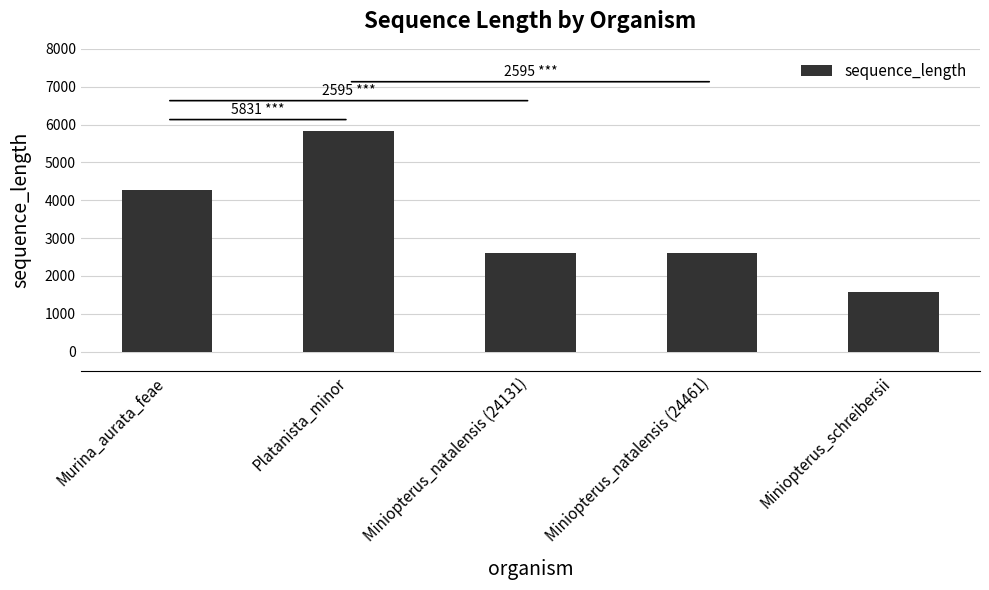

Reading left to right, extract all data points from this chart.

Murina_aurata_feae=4271	Platanista_minor=5831	Miniopterus_natalensis (24131)=2595	Miniopterus_natalensis (24461)=2595	Miniopterus_schreibersii=1587